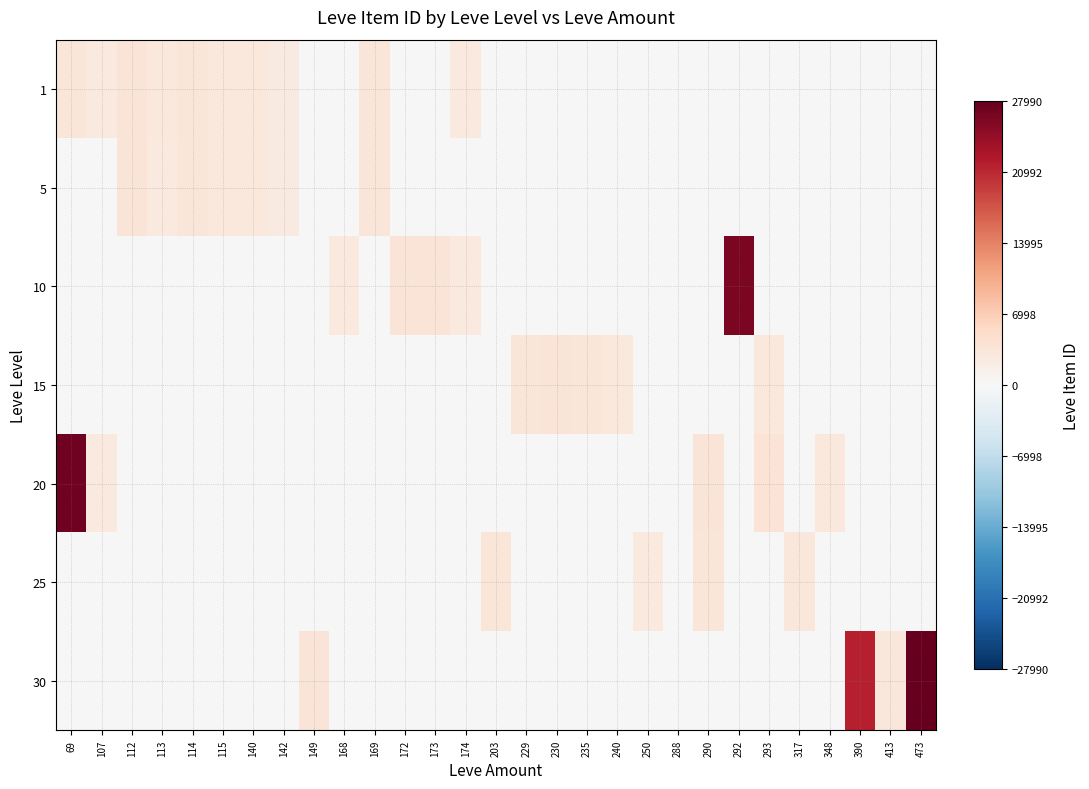

Reading left to right, what are all the values shown in this chart?

1: 69=3307	107=2661	112=3515	113=2996	114=3309	115=3000	140=2999	142=2500	149=0	168=0	169=3313	172=0	173=0	174=2666	203=0	229=0	230=0	235=0	240=0	250=0	288=0	290=0	292=0	293=0	317=0	348=0	390=0	413=0	473=0
5: 69=0	107=0	112=3515	113=2661	114=3309	115=3000	140=2999	142=2500	149=0	168=0	169=3313	172=0	173=0	174=0	203=0	229=0	230=0	235=0	240=0	250=0	288=0	290=0	292=0	293=0	317=0	348=0	390=0	413=0	473=0
10: 69=0	107=0	112=0	113=0	114=0	115=0	140=0	142=0	149=0	168=2658	169=0	172=3539	173=3543	174=2666	203=0	229=0	230=0	235=0	240=0	250=0	288=0	290=0	292=26304	293=0	317=0	348=0	390=0	413=0	473=0
15: 69=0	107=0	112=0	113=0	114=0	115=0	140=0	142=0	149=0	168=0	169=0	172=0	173=0	174=0	203=0	229=3325	230=3561	235=3341	240=3023	250=0	288=0	290=0	292=0	293=3041	317=0	348=0	390=0	413=0	473=0
20: 69=27174	107=2700	112=0	113=0	114=0	115=0	140=0	142=0	149=0	168=0	169=0	172=0	173=0	174=0	203=0	229=0	230=0	235=0	240=0	250=0	288=0	290=3568	292=0	293=3800	317=0	348=3053	390=0	413=0	473=0
25: 69=0	107=0	112=0	113=0	114=0	115=0	140=0	142=0	149=0	168=0	169=0	172=0	173=0	174=0	203=3349	229=0	230=0	235=0	240=0	250=2734	288=0	290=3341	292=0	293=0	317=3066	348=0	390=0	413=0	473=0
30: 69=0	107=0	112=0	113=0	114=0	115=0	140=0	142=0	149=3601	168=0	169=0	172=0	173=0	174=0	203=0	229=0	230=0	235=0	240=0	250=0	288=0	290=0	292=0	293=0	317=0	348=0	390=21725	413=3106	473=27990